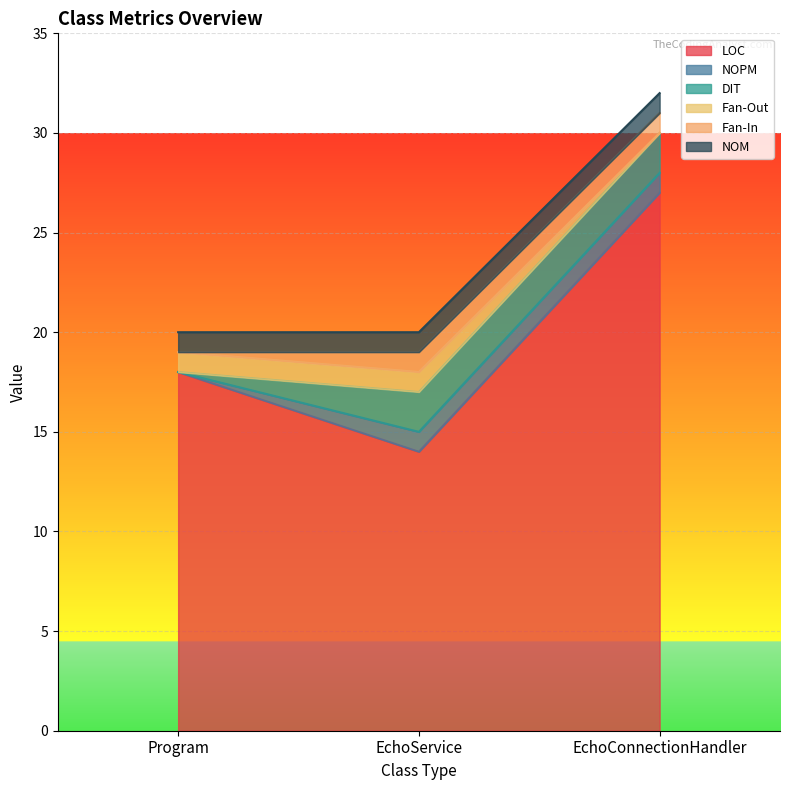

Rank the categories by LOC value from lowest to highest.

EchoService, Program, EchoConnectionHandler